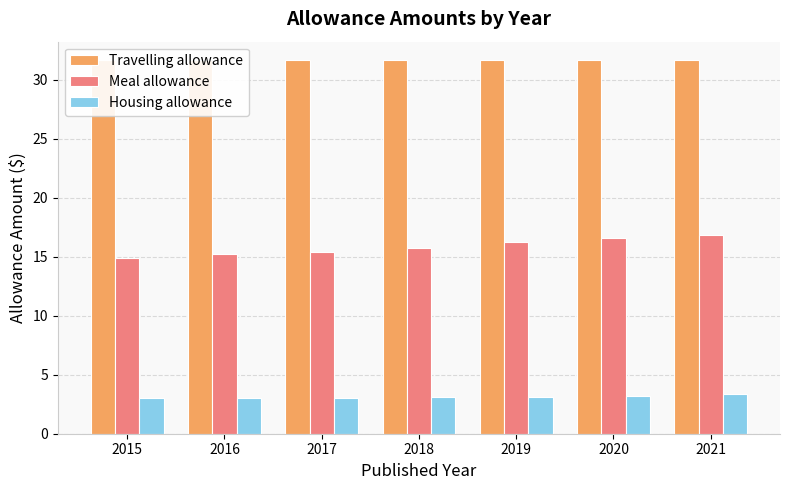

True or false: Travelling allowance has a value of 7.7 at 2020.

False